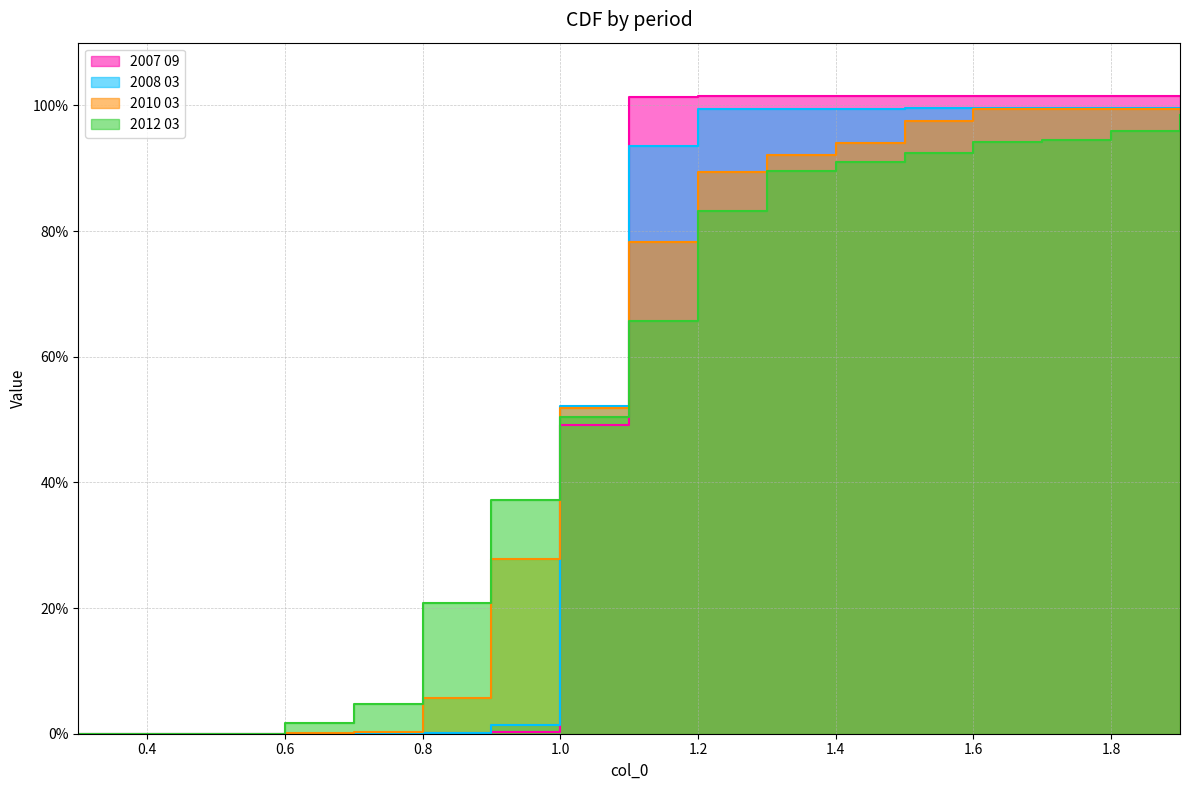

Rank the series at 1.5 from highest to lowest value.

2007 09, 2008 03, 2010 03, 2012 03